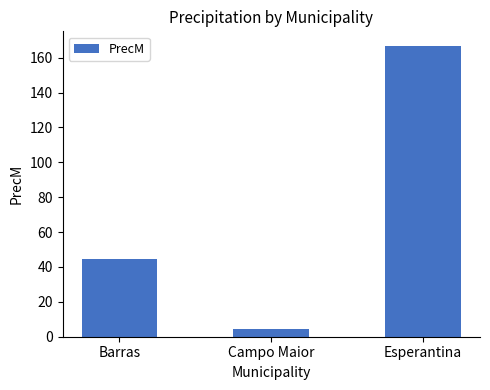

List the labels in order of value, smallest first.

Campo Maior, Barras, Esperantina